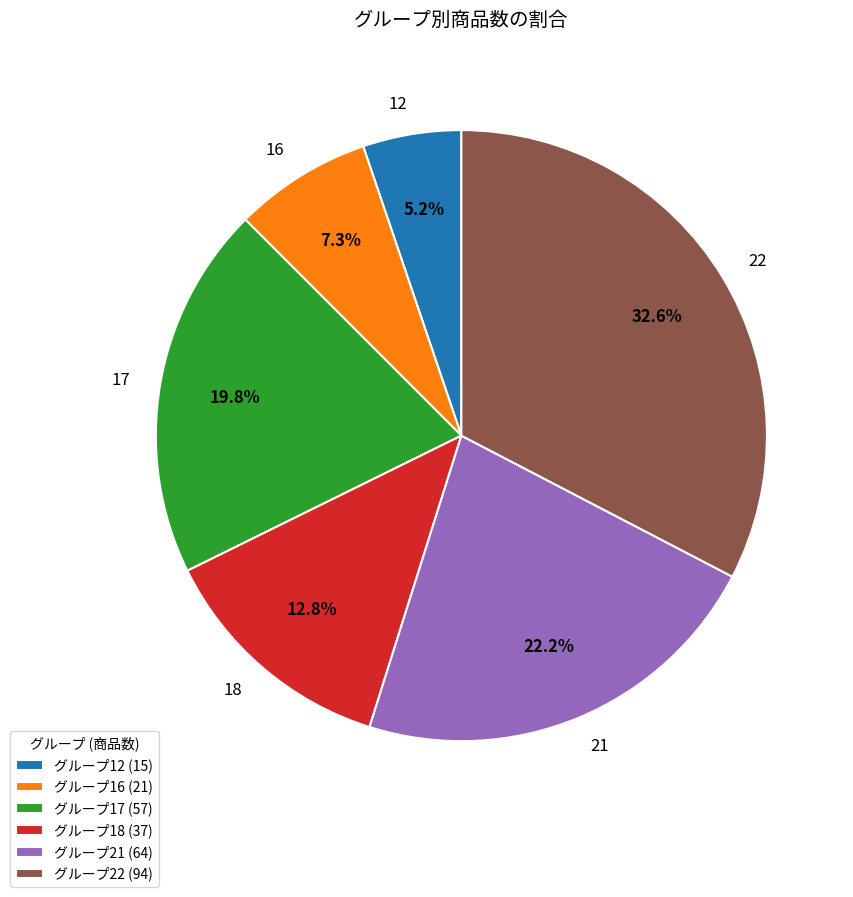

How many slices are in this pie chart?

6